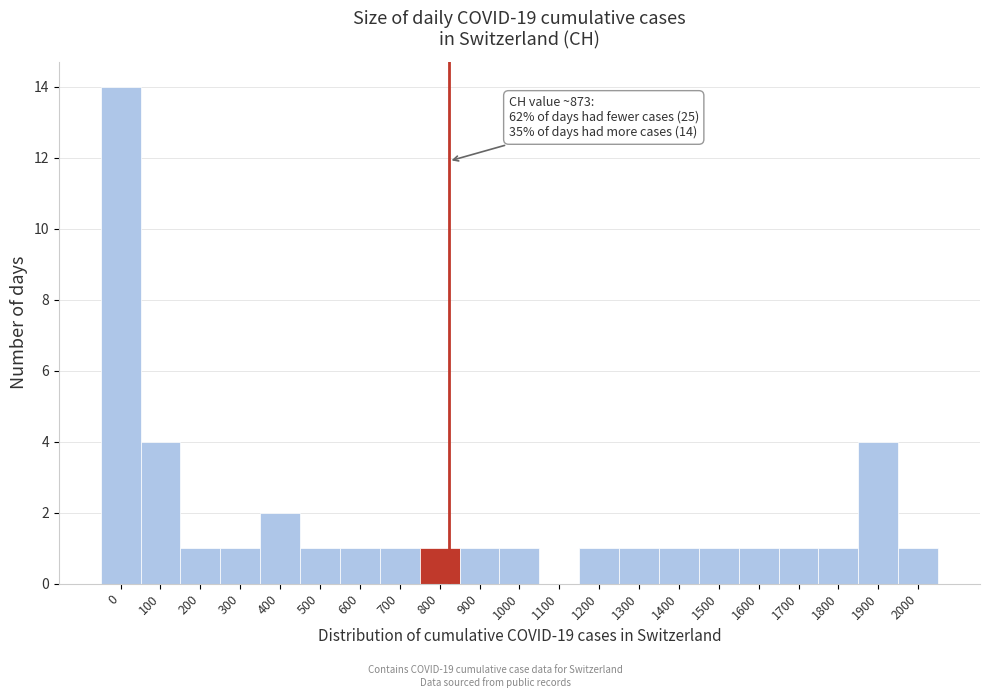

Reading left to right, transcribe all the data shown in this chart.

0=14	100=4	200=1	300=1	400=2	500=1	600=1	700=1	800=1	900=1	1000=1	1100=0	1200=1	1300=1	1400=1	1500=1	1600=1	1700=1	1800=1	1900=4	2000=1